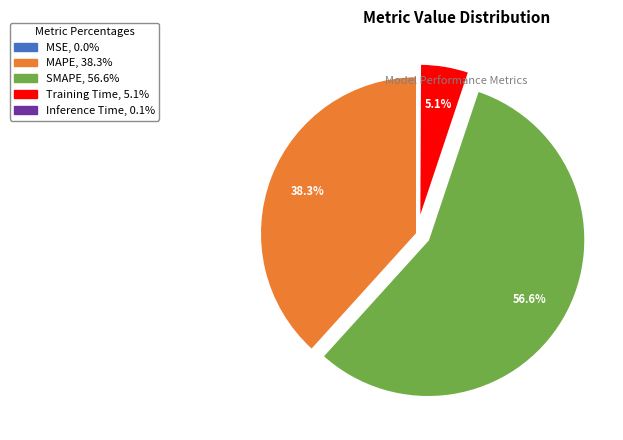

What is the majority slice?

SMAPE